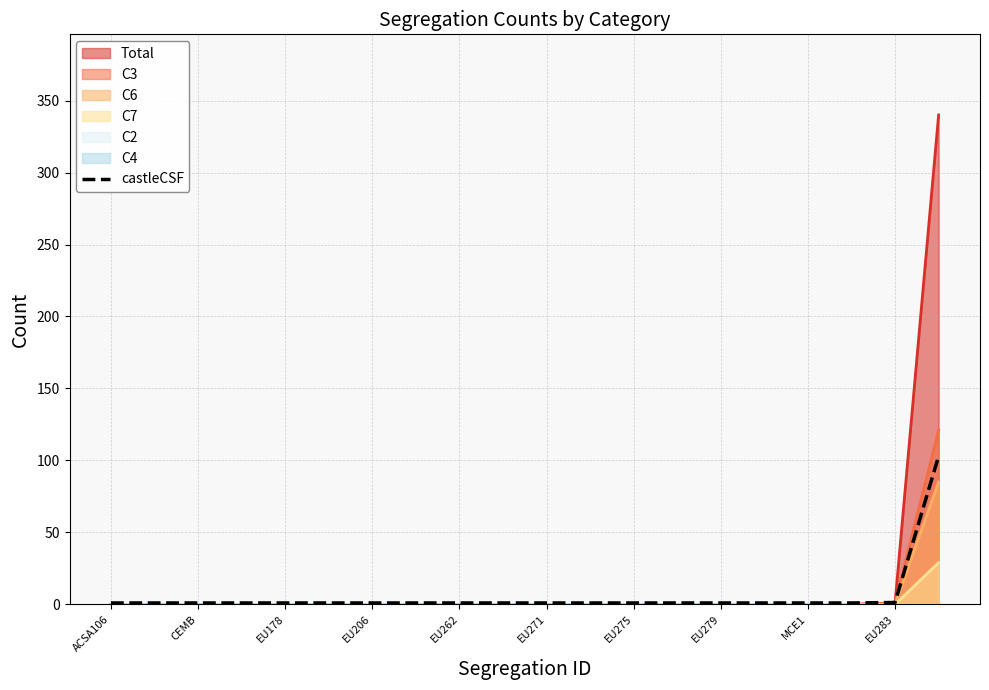

The value at 19 is 103.0. True or false?

True